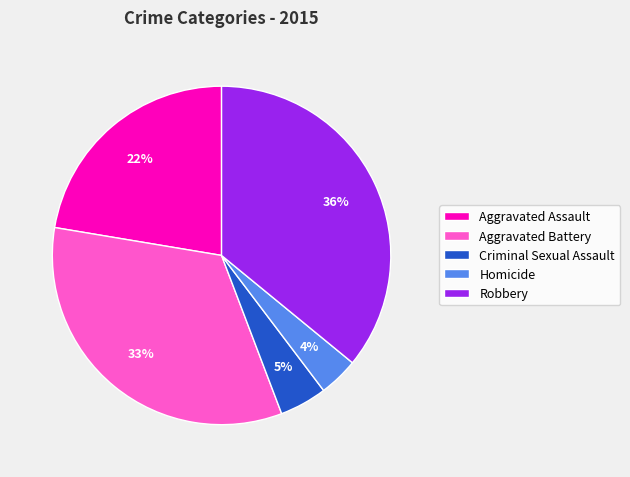

Approximately how many times larger is the value at Criminal Sexual Assault compared to Homicide?

1.2